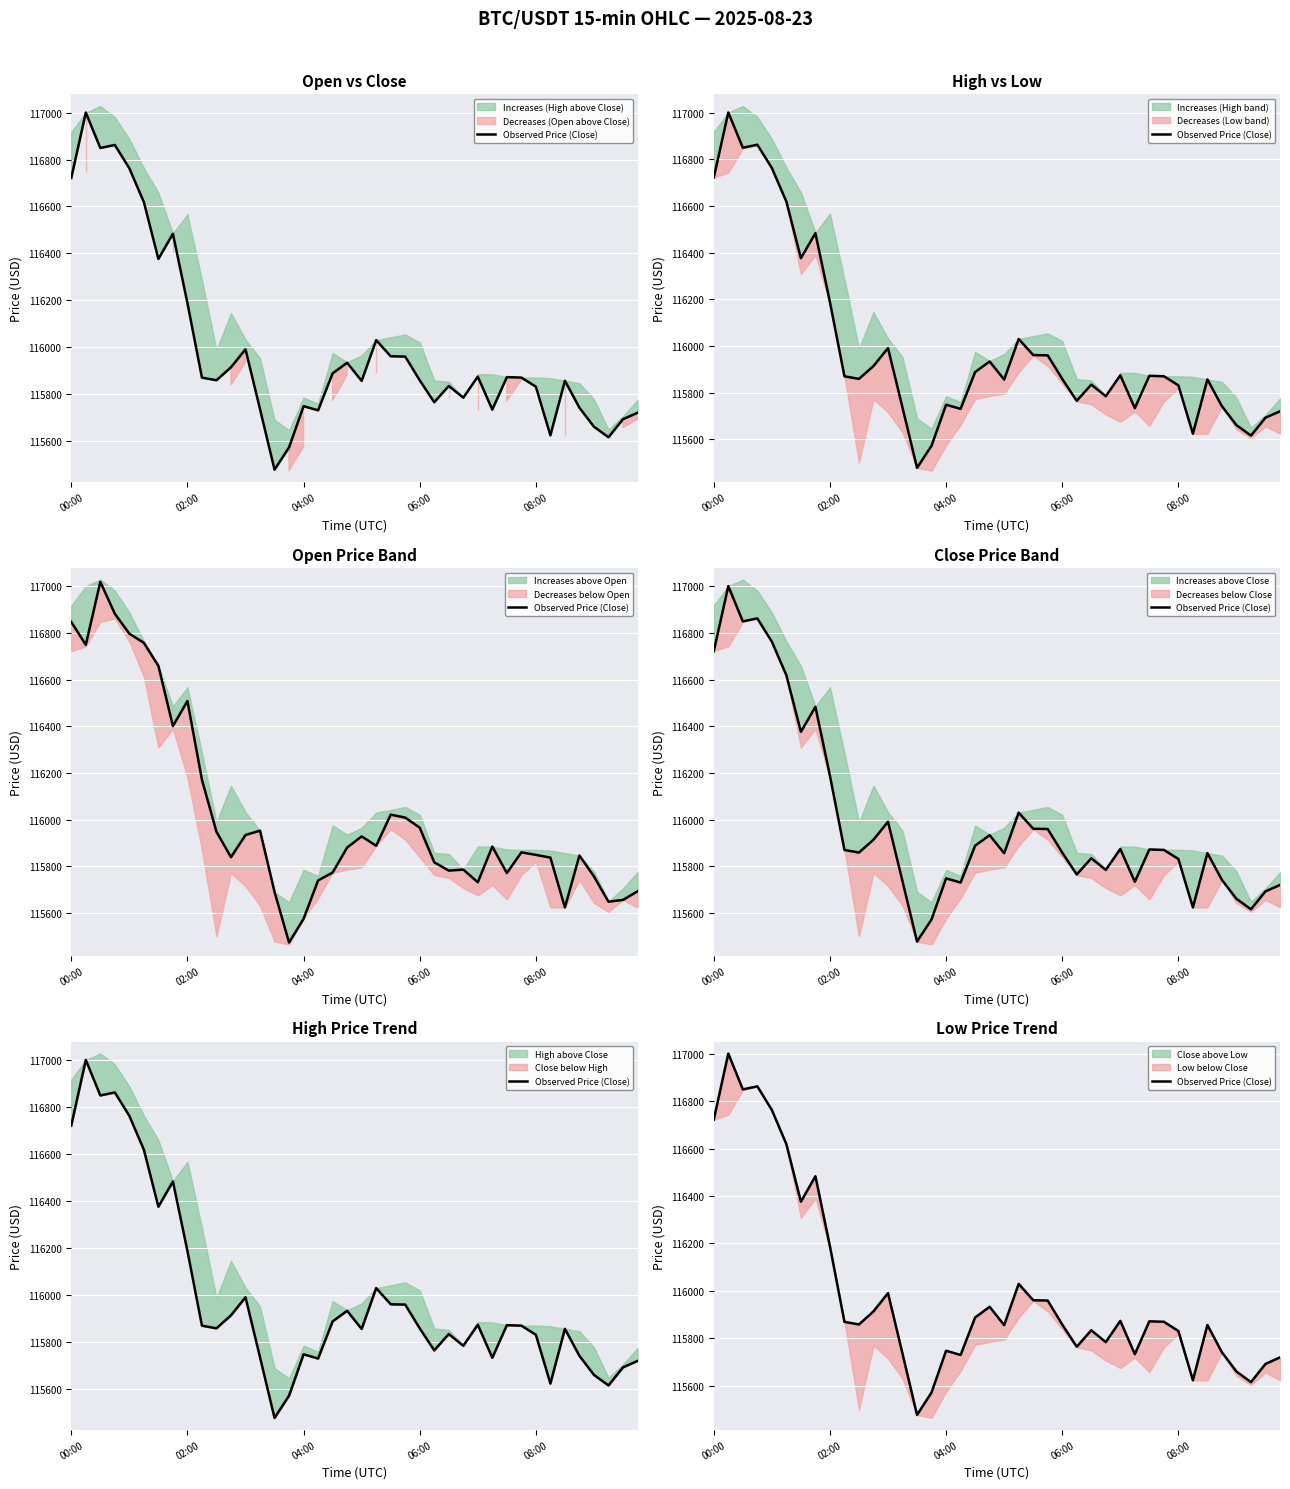

The chart shows a value of 168622.6 at 7. True or false?

False